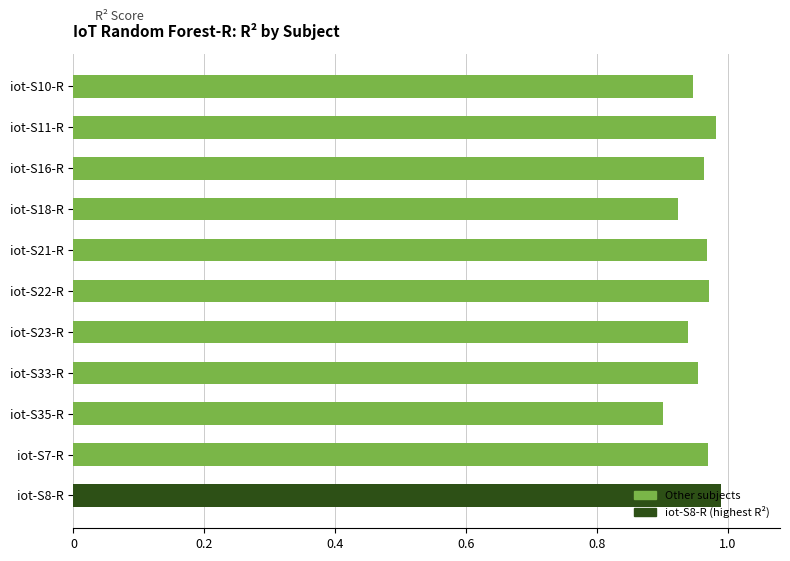

Which category has the lowest value across all series?

iot-S35-R